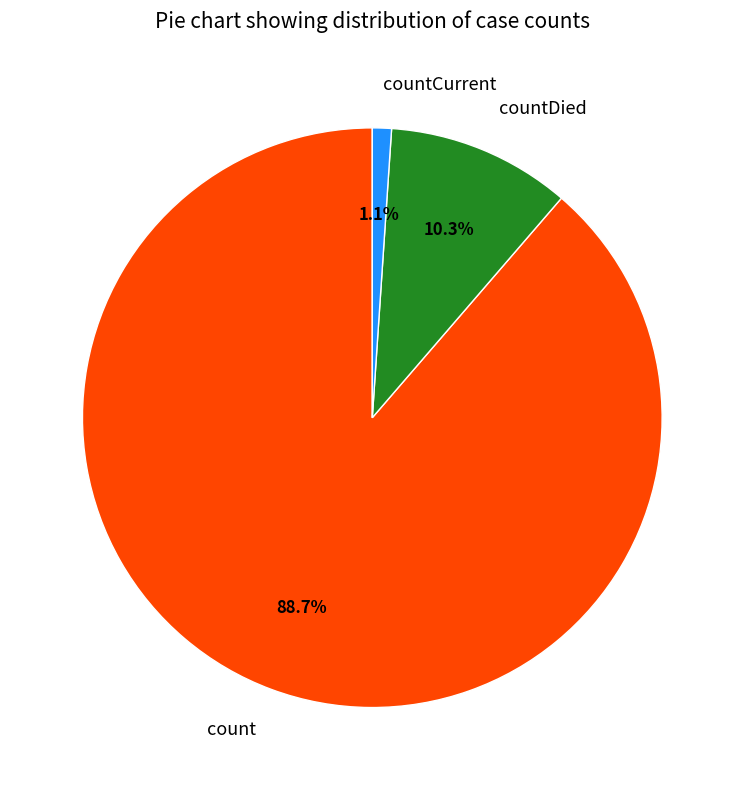

The countDied slice represents 19% of the pie. True or false?

False